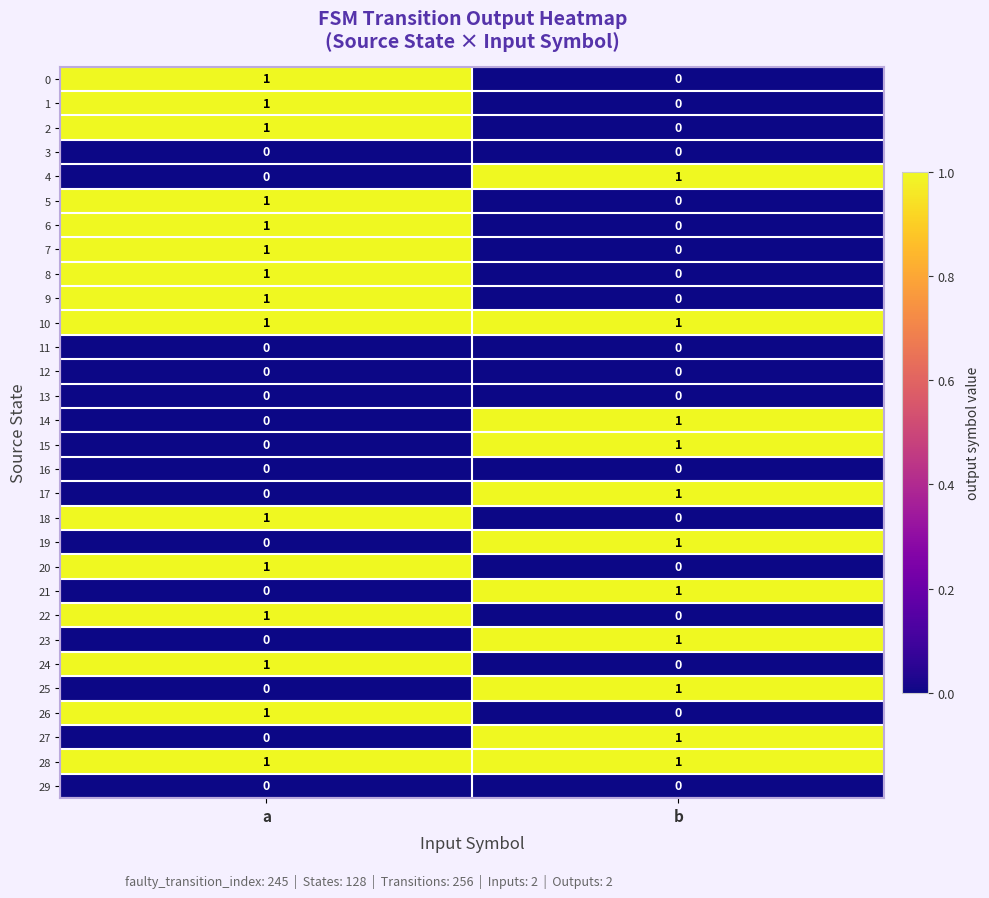

The value of 20 at a is 2. True or false?

False